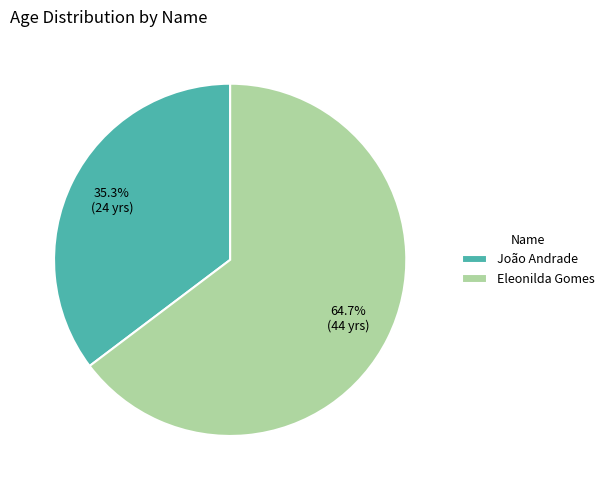

True or false: Eleonilda Gomes accounts for 65% of the total.

True